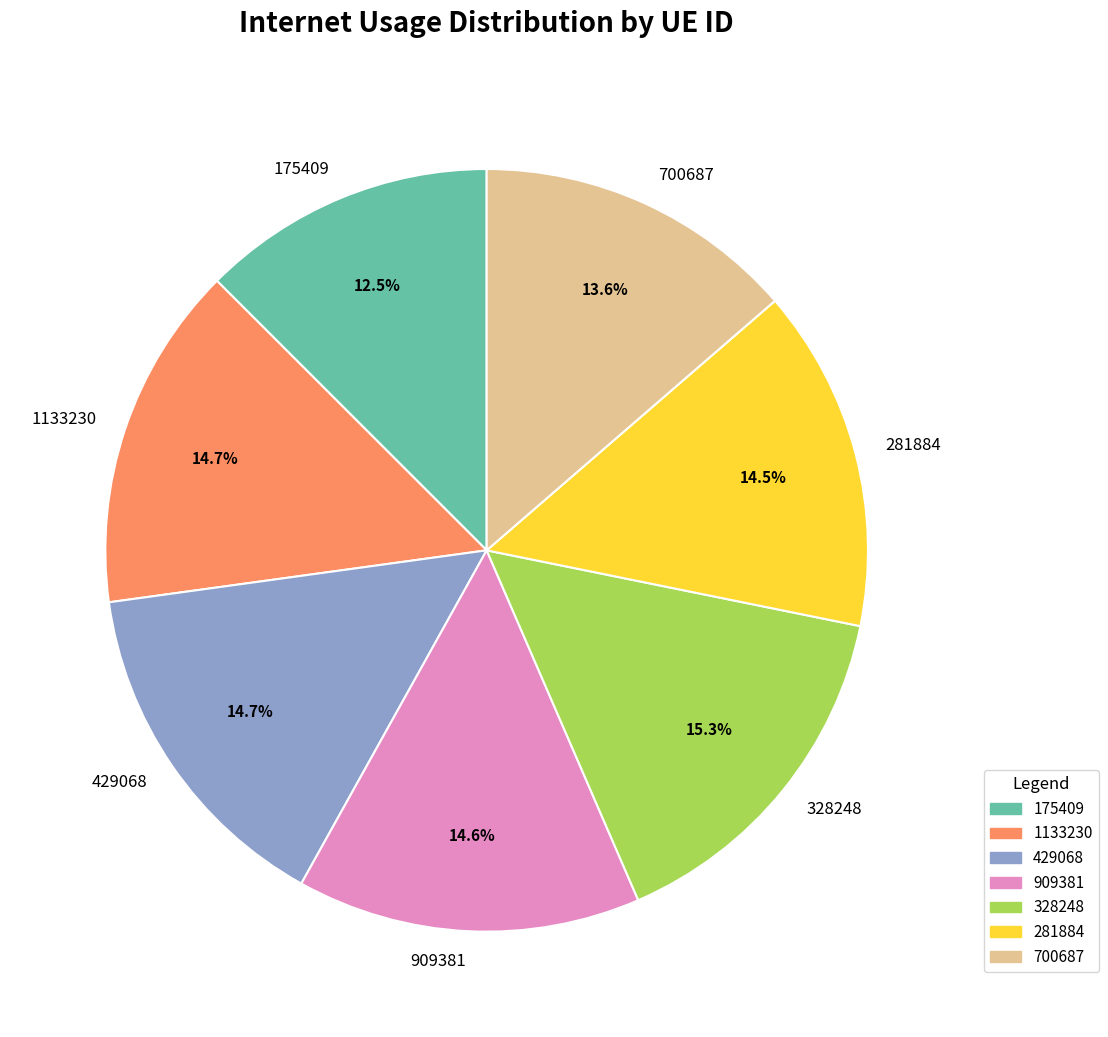

Which category has the biggest portion of the pie?

328248